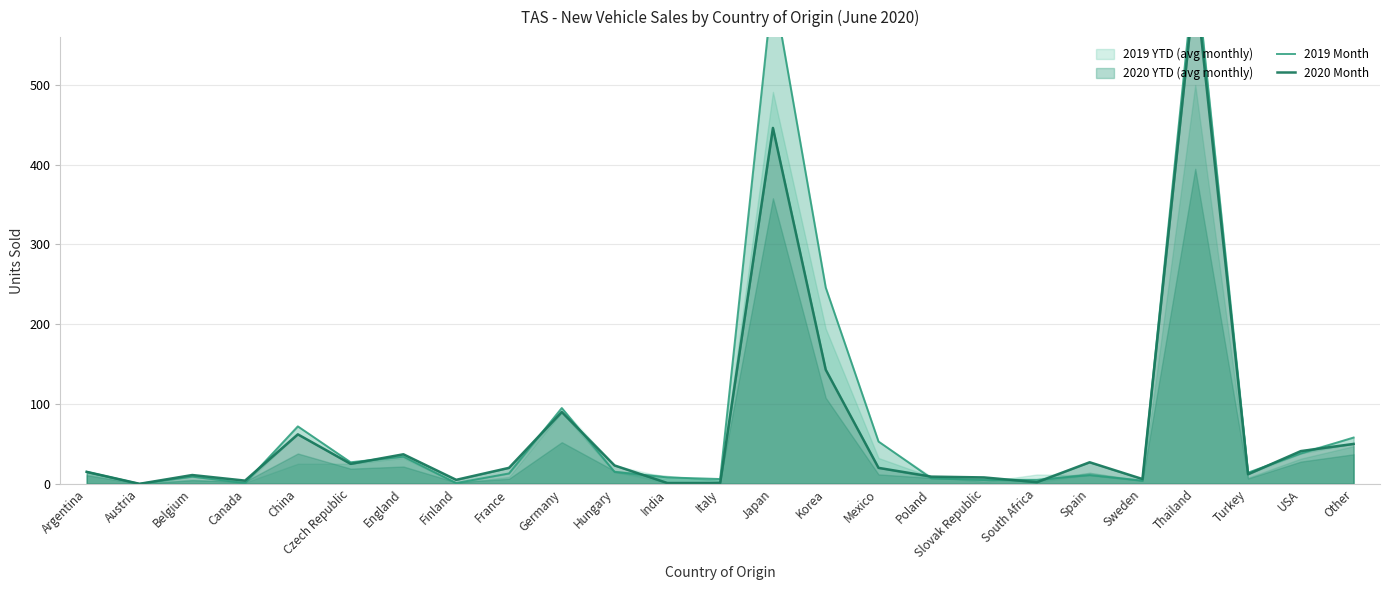

What is the label of the 15th point from the right?

Hungary